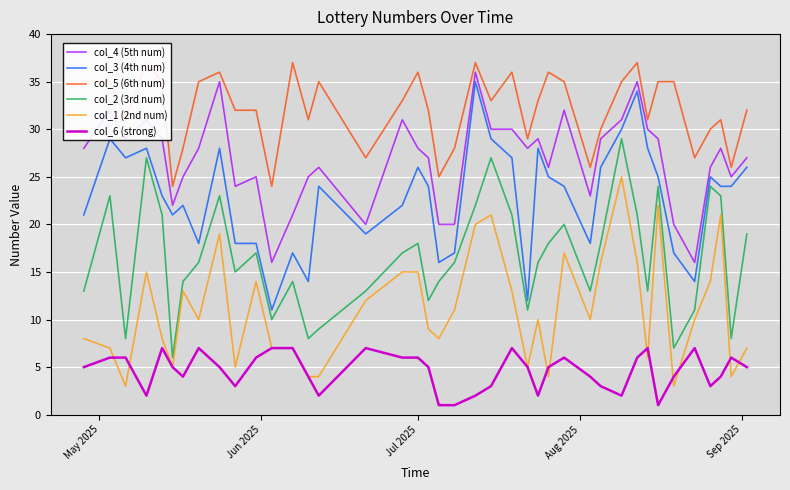

True or false: col_6 (strong) and col_2 (3rd num) cross at least once.

False